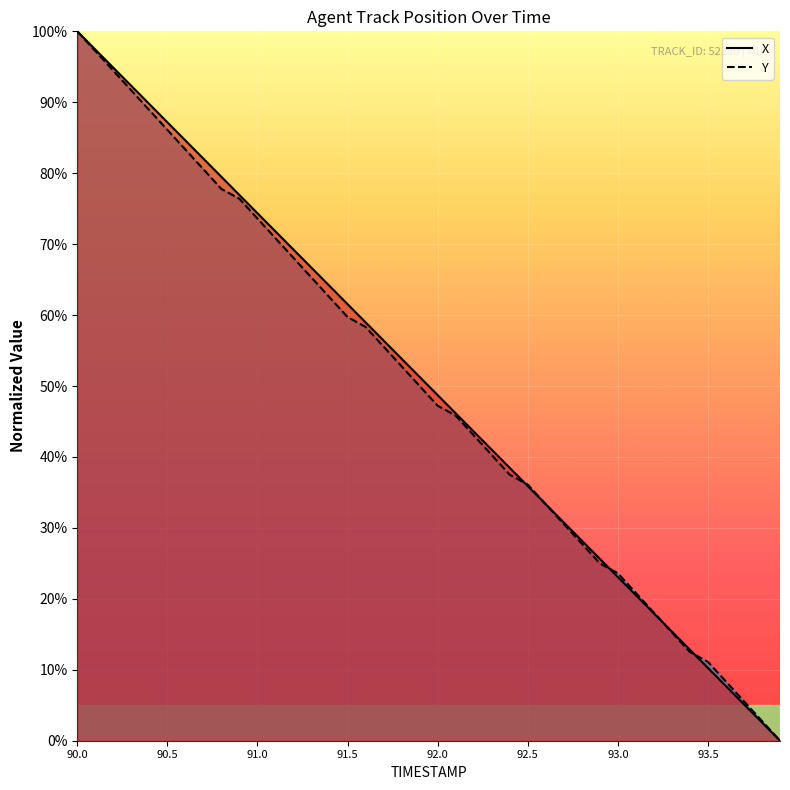

How many times do X and Y cross each other?

5